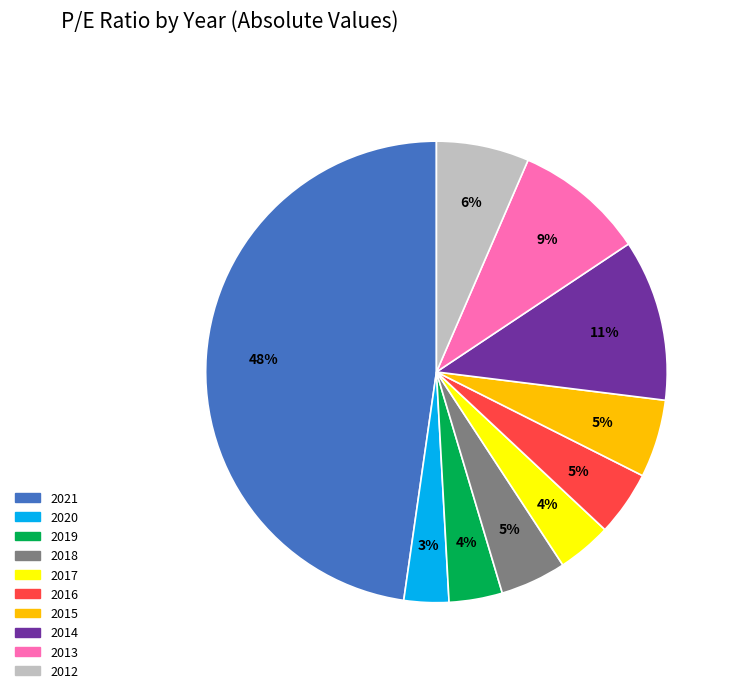

What is the largest slice in the pie chart?

2021